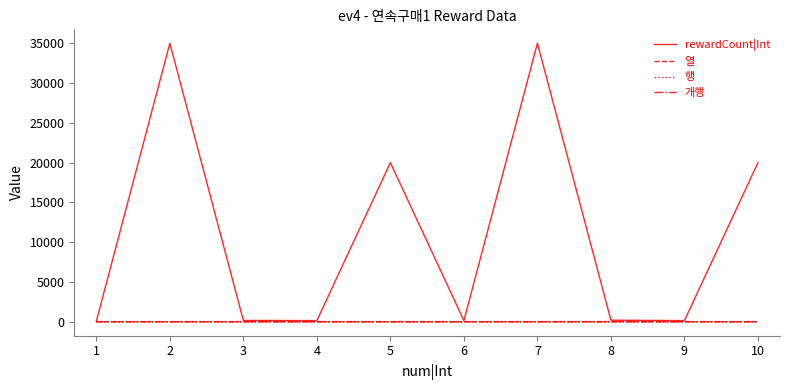

What is the sum of all rewardCount|Int values?

110900